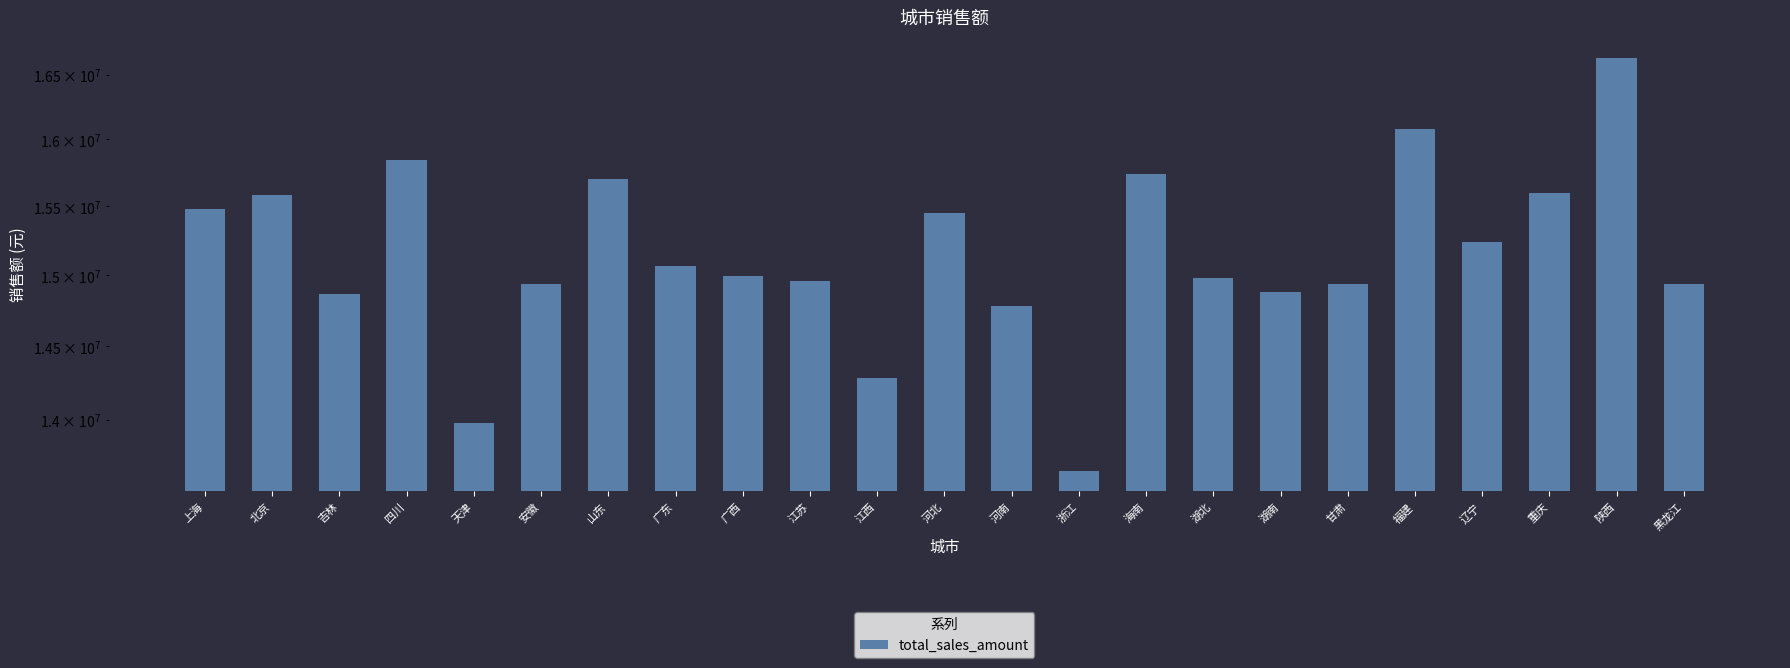

The value at 甘肃 is 14935482.9. True or false?

True